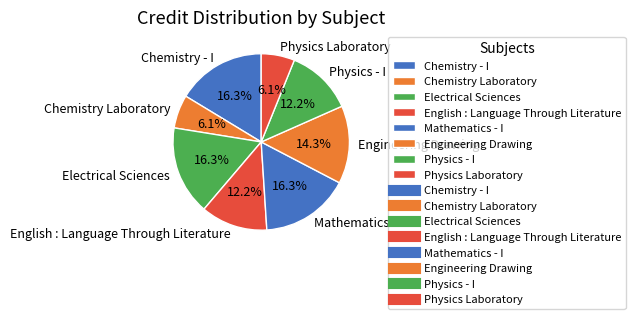

To the nearest percent, what portion does Electrical Sciences represent?

16%